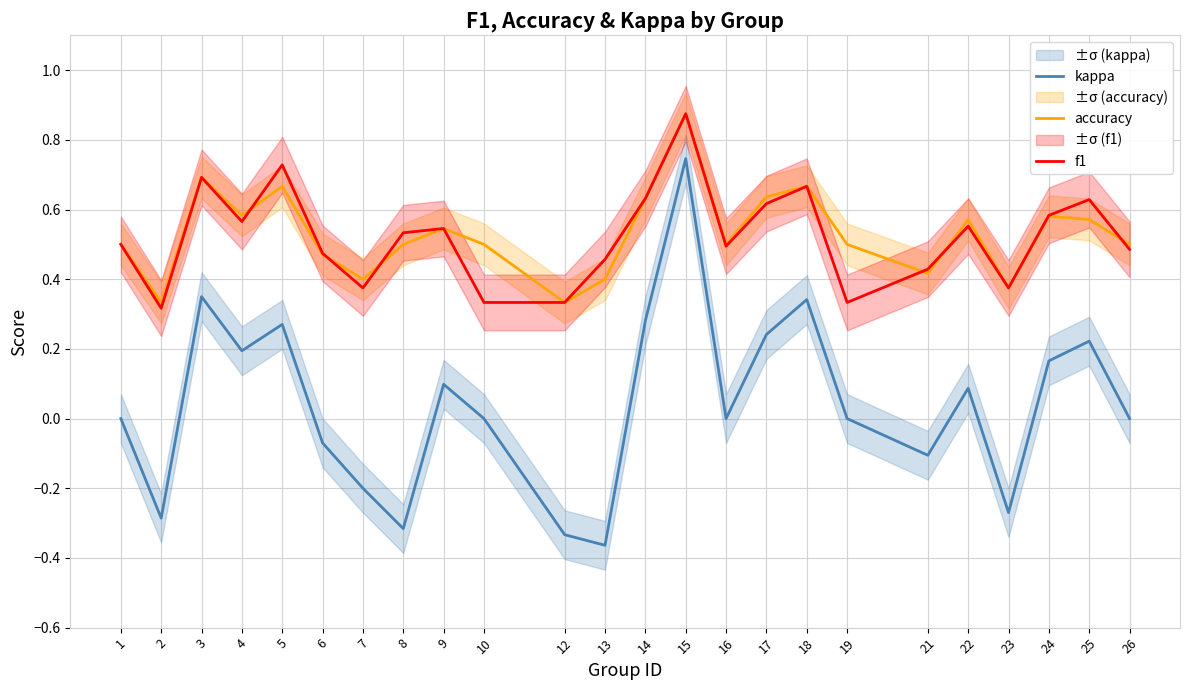

Which series changed the most between 12 and 26?

kappa